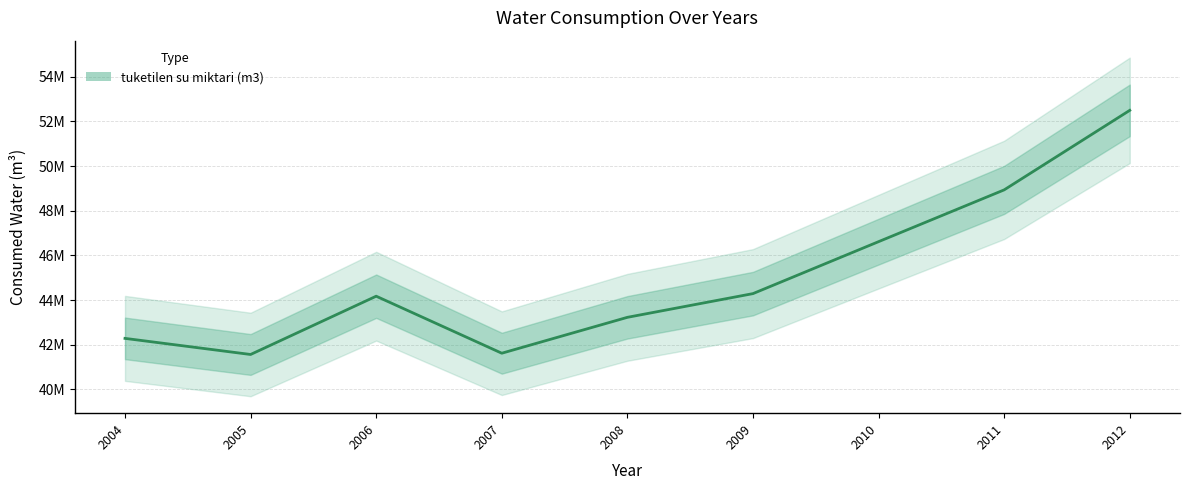

How many lines are shown in the chart?

1